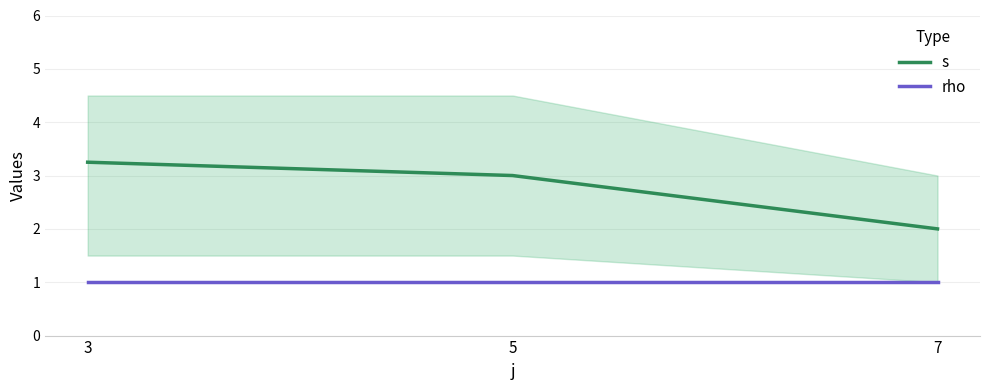

How many values in the s series are below 3?

1